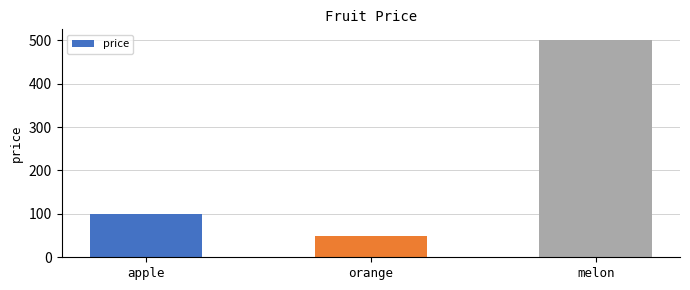

Count the number of categories in the chart.

3